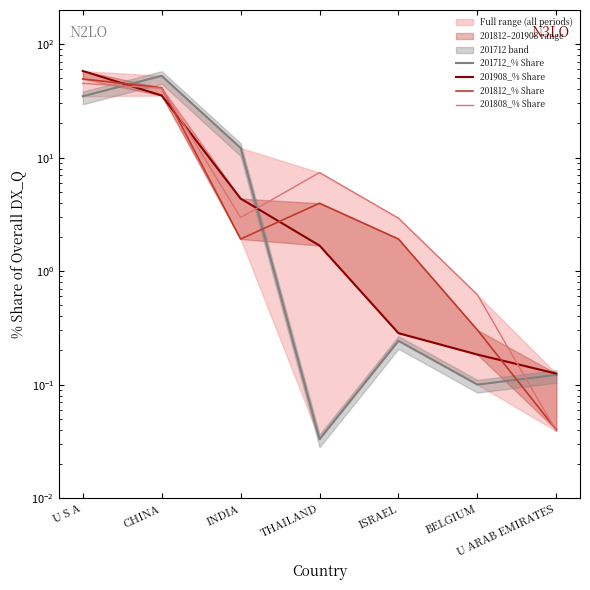

Does the chart have visible grid lines?

No